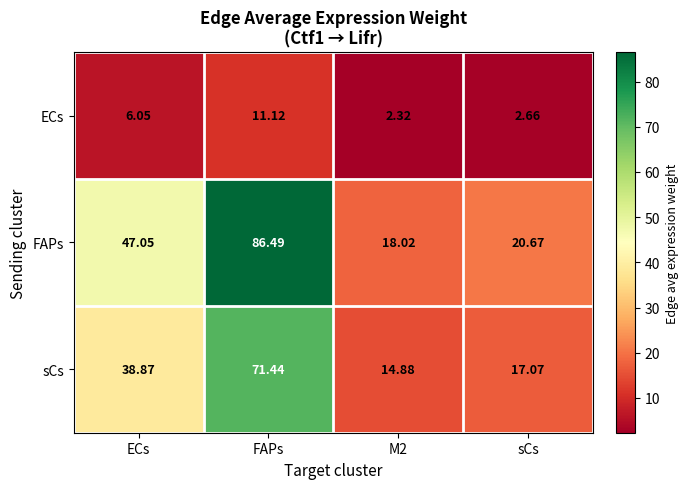

Which series changed the most between ECs and sCs?

FAPs